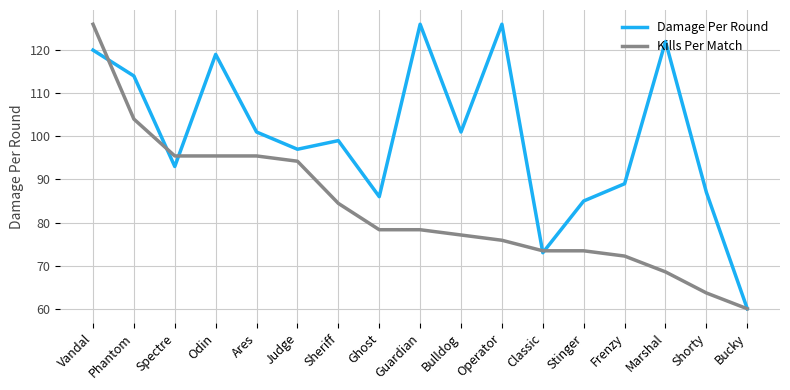

How many values in the Damage Per Round series are below 99?

8